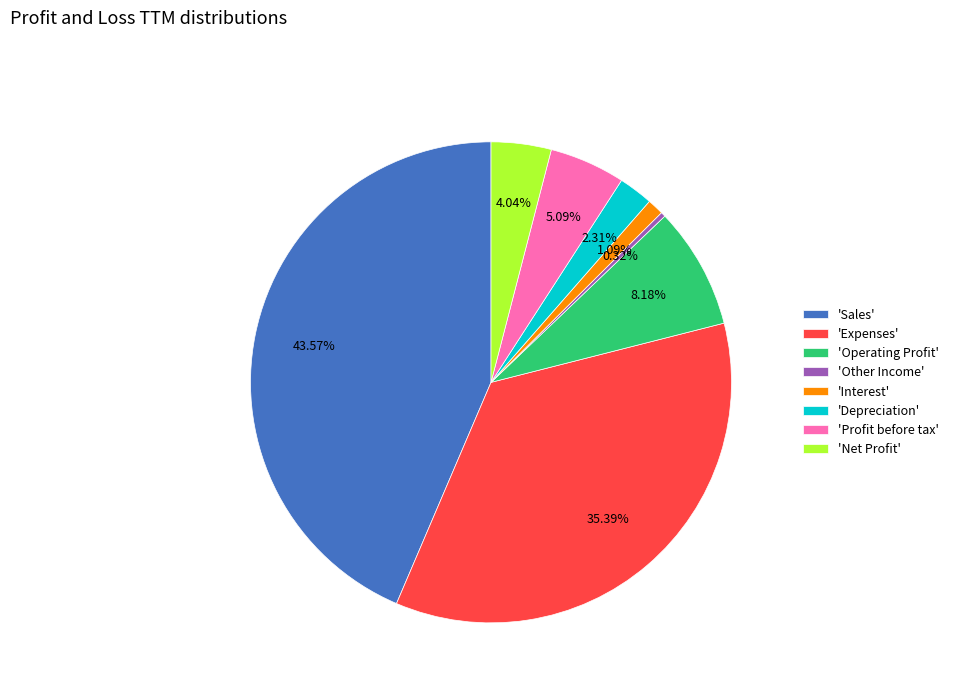

Rank the categories by value from lowest to highest.

'Other Income', 'Interest', 'Depreciation', 'Net Profit', 'Profit before tax', 'Operating Profit', 'Expenses', 'Sales'